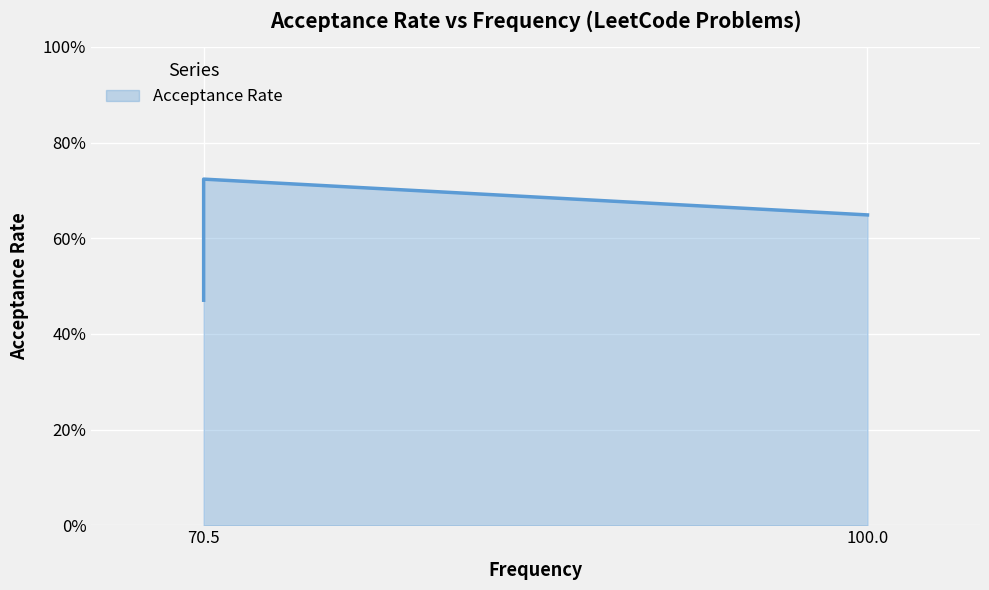

How many data points does each series have?

3